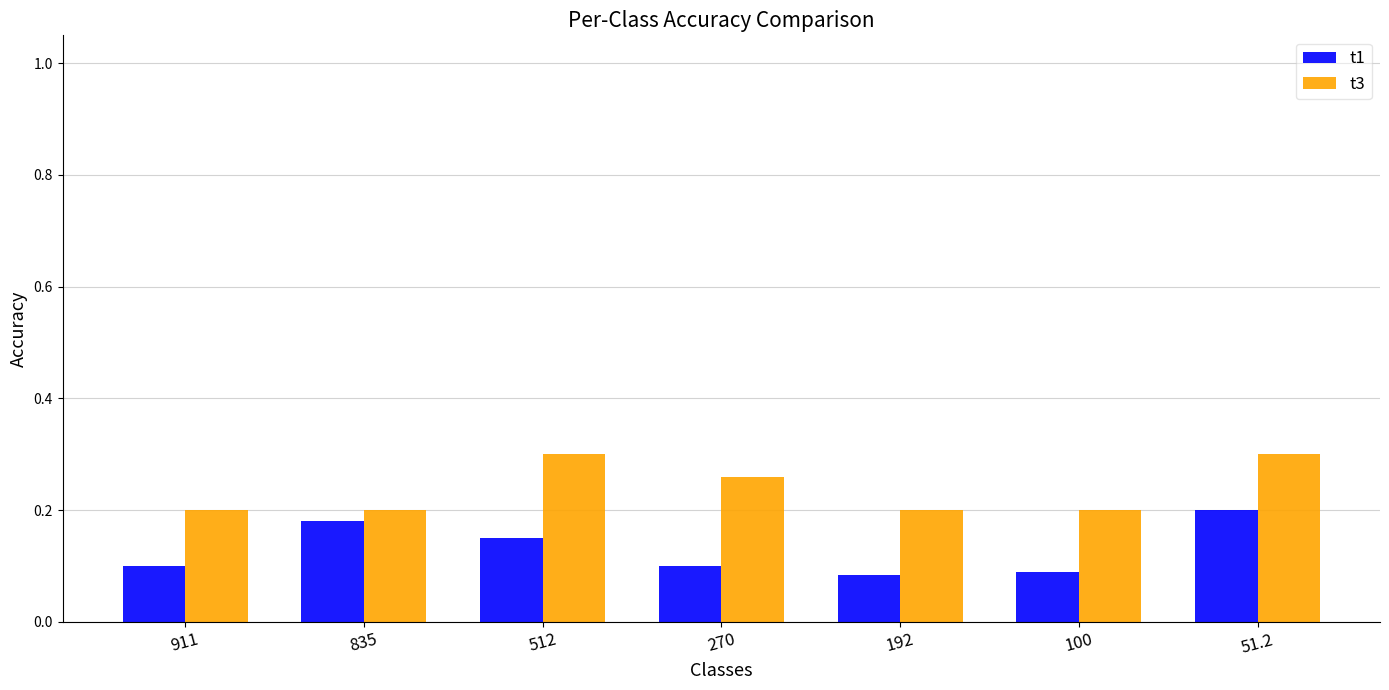

Is it true that t1 equals 0.2 at 51.2?

True